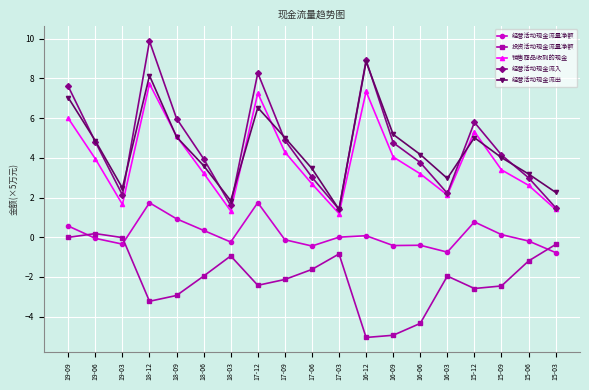

Is it true that 经营活动现金流出 equals 4.2 at 16-06?

True